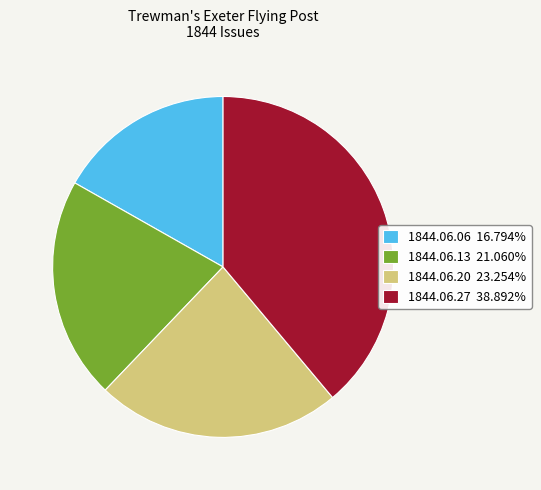

How many slices are in this pie chart?

4